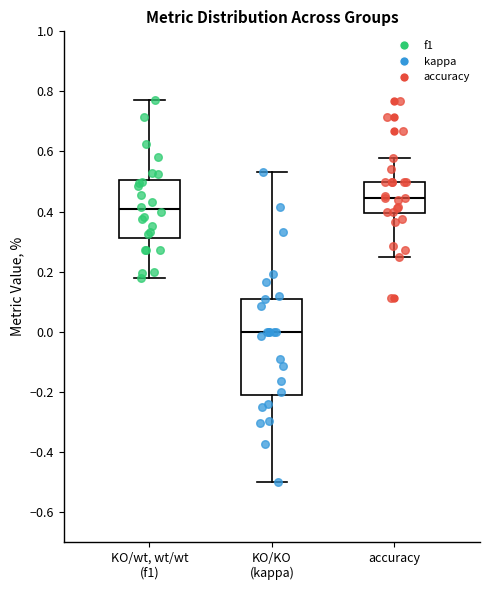

Reading left to right, read every box against the y-axis: the position of its median line, the range the box covers, and the ends of its whiskers. The values are not printed on the chart, so give them approximately, as read against the axis.

KO/wt, wt/wt (f1): median 0.40, box 0.32 to 0.50, whiskers 0.18 to 0.78
KO/KO (kappa): median 0.00, box -0.22 to 0.12, whiskers -0.50 to 0.54
accuracy: median 0.44, box 0.40 to 0.50, whiskers 0.26 to 0.58